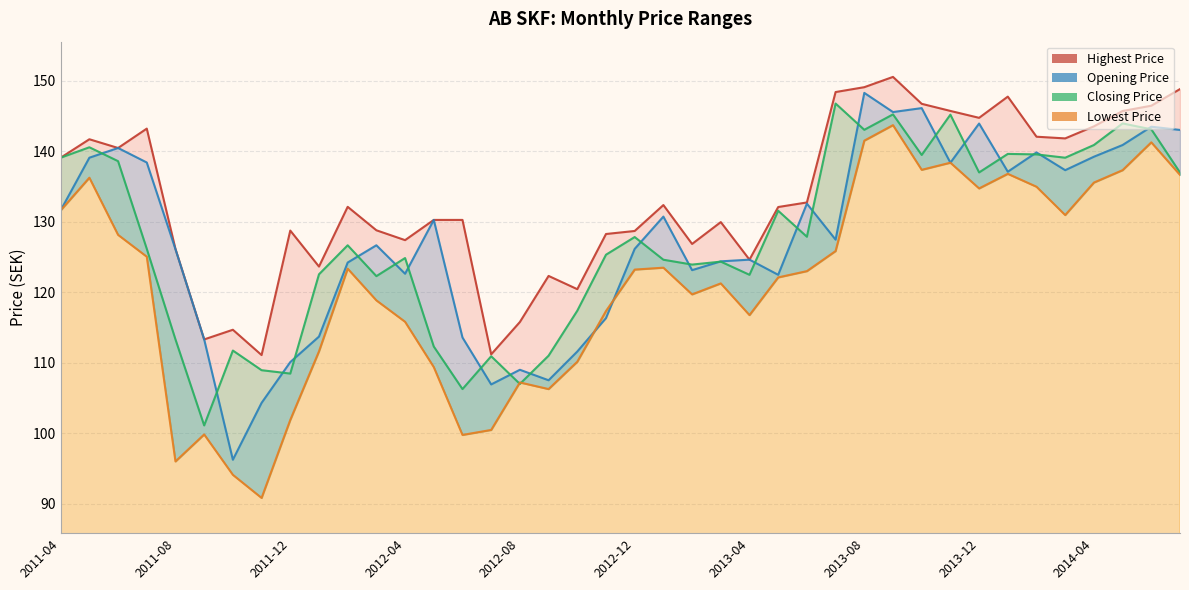

Where is the first local maximum for Highest Price?

2011-05